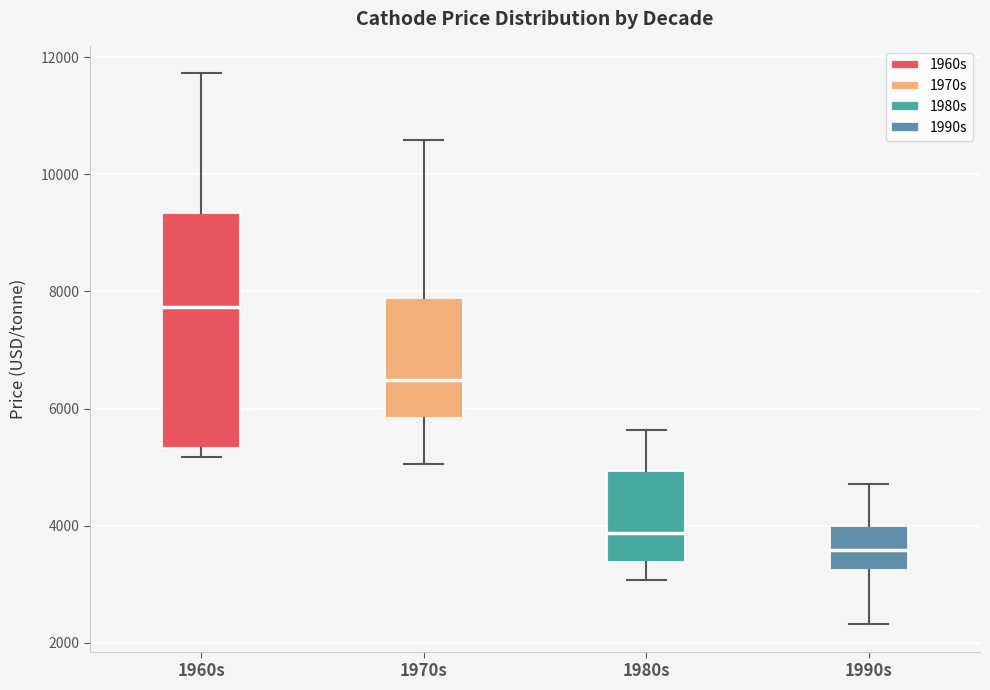

Which box has the lowest median line?

1990s